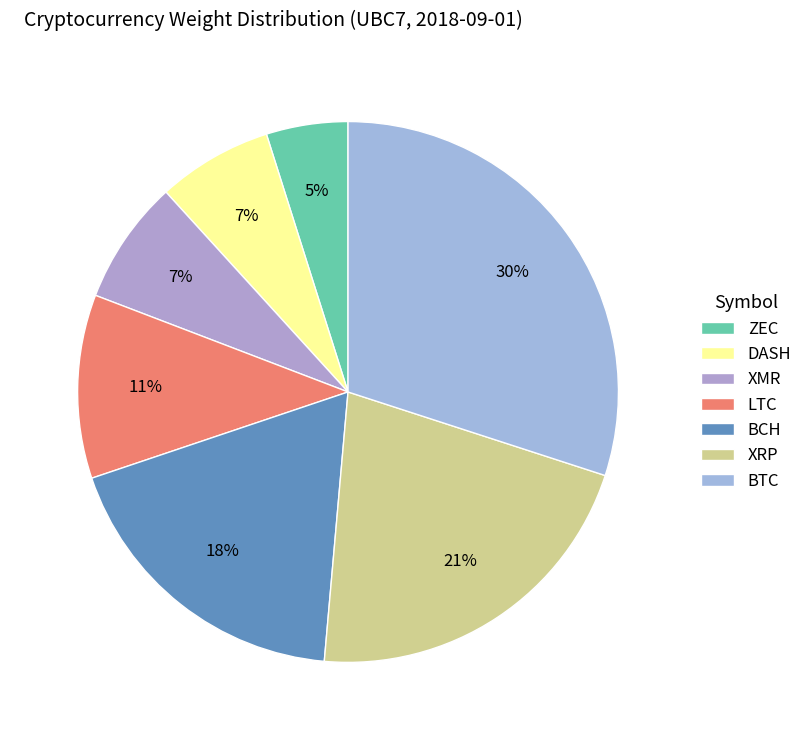

To the nearest percent, what is the difference between the largest and smallest slice percentages?

25%